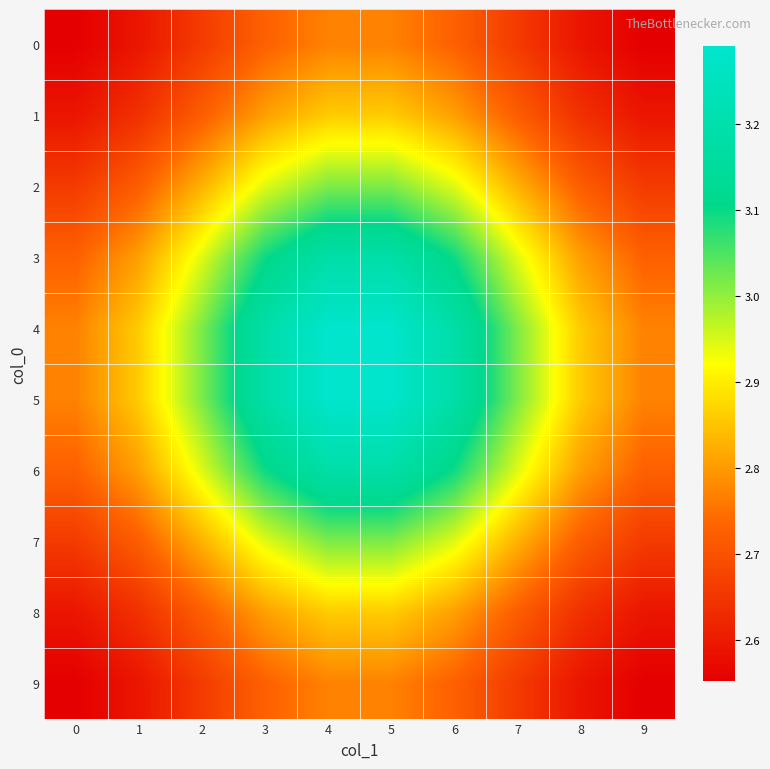

Reading right to left, transcribe all the data shown in this chart.

row_0: 2.6	2.6	2.7	2.7	2.8	2.8	2.7	2.7	2.6	2.6
row_1: 2.6	2.6	2.7	2.8	2.9	2.9	2.8	2.7	2.6	2.6
row_2: 2.7	2.7	2.8	2.9	3.0	3.0	2.9	2.8	2.7	2.7
row_3: 2.7	2.8	2.9	3.1	3.2	3.2	3.1	2.9	2.8	2.7
row_4: 2.8	2.9	3.0	3.2	3.3	3.3	3.2	3.0	2.9	2.8
row_5: 2.8	2.9	3.0	3.2	3.3	3.3	3.2	3.0	2.9	2.8
row_6: 2.7	2.8	2.9	3.1	3.2	3.2	3.1	2.9	2.8	2.7
row_7: 2.7	2.7	2.8	2.9	3.0	3.0	2.9	2.8	2.7	2.7
row_8: 2.6	2.6	2.7	2.8	2.9	2.9	2.8	2.7	2.6	2.6
row_9: 2.6	2.6	2.7	2.7	2.8	2.8	2.7	2.7	2.6	2.6